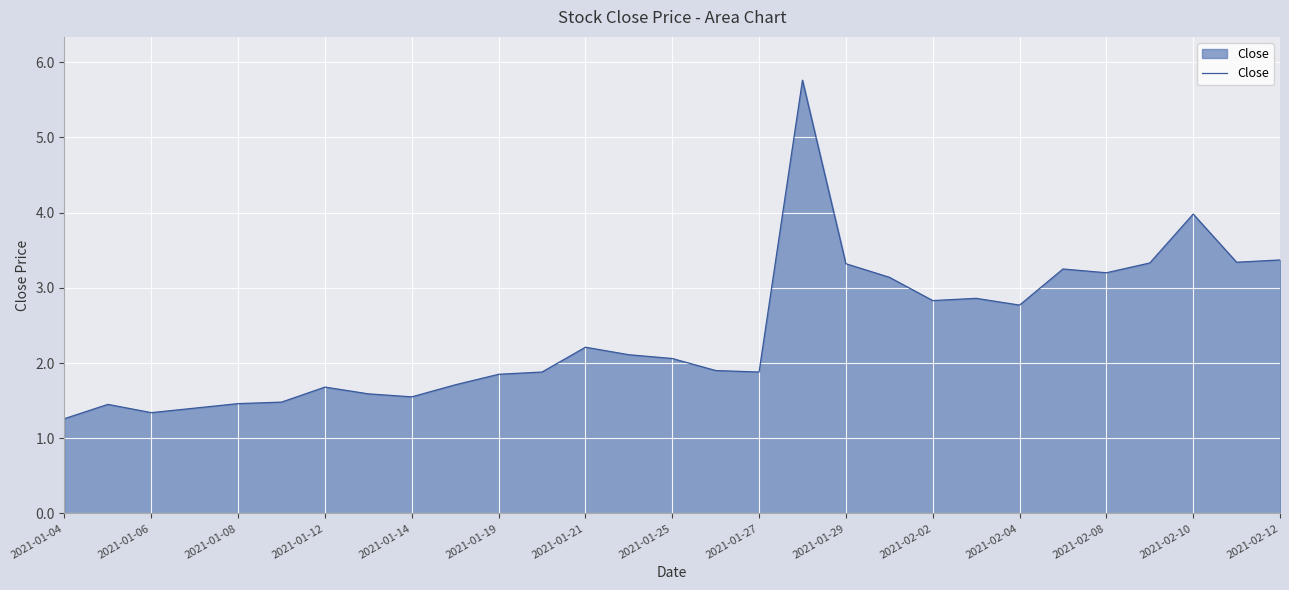

How many values exceed 2?

15